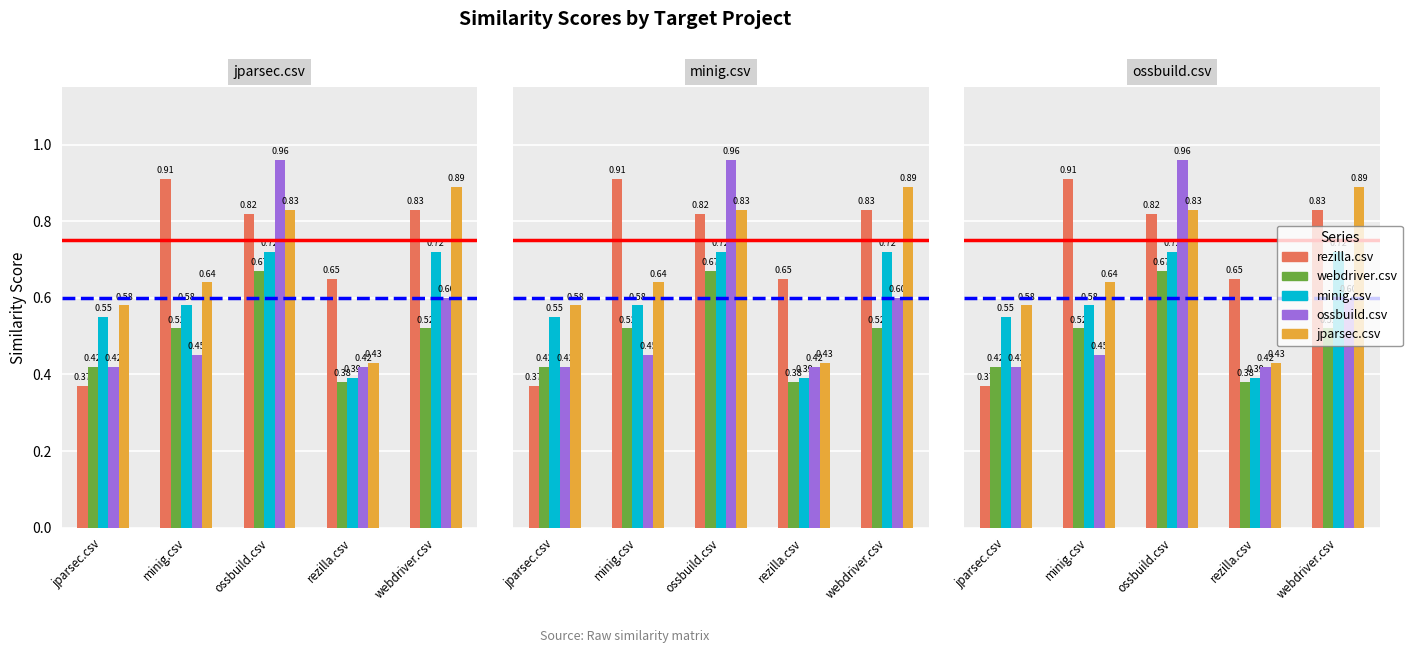

What is the difference between the webdriver.csv values at minig.csv and rezilla.csv?

0.1